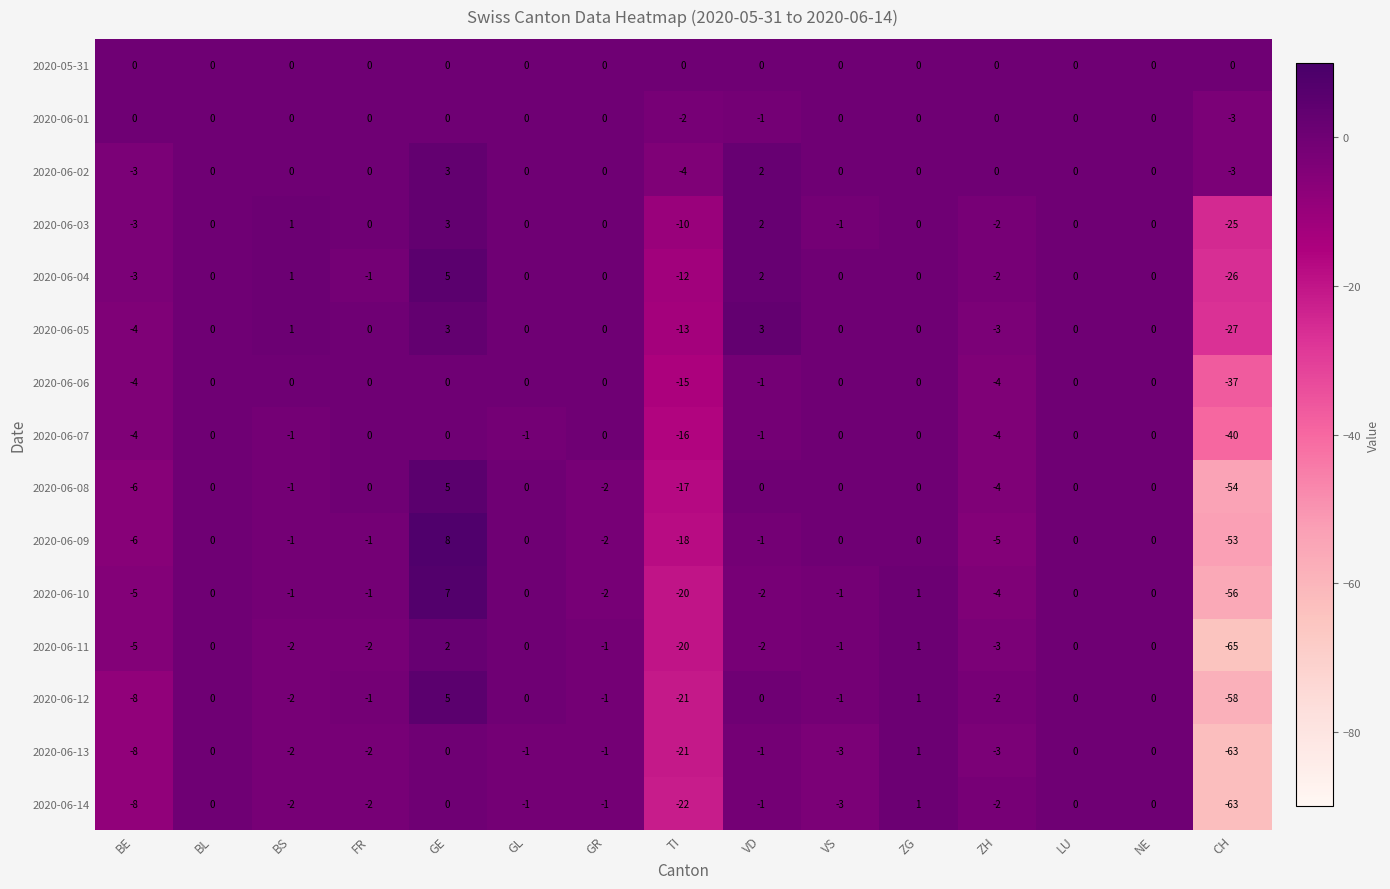

What is the sum of all 2020-06-02 values?

-5